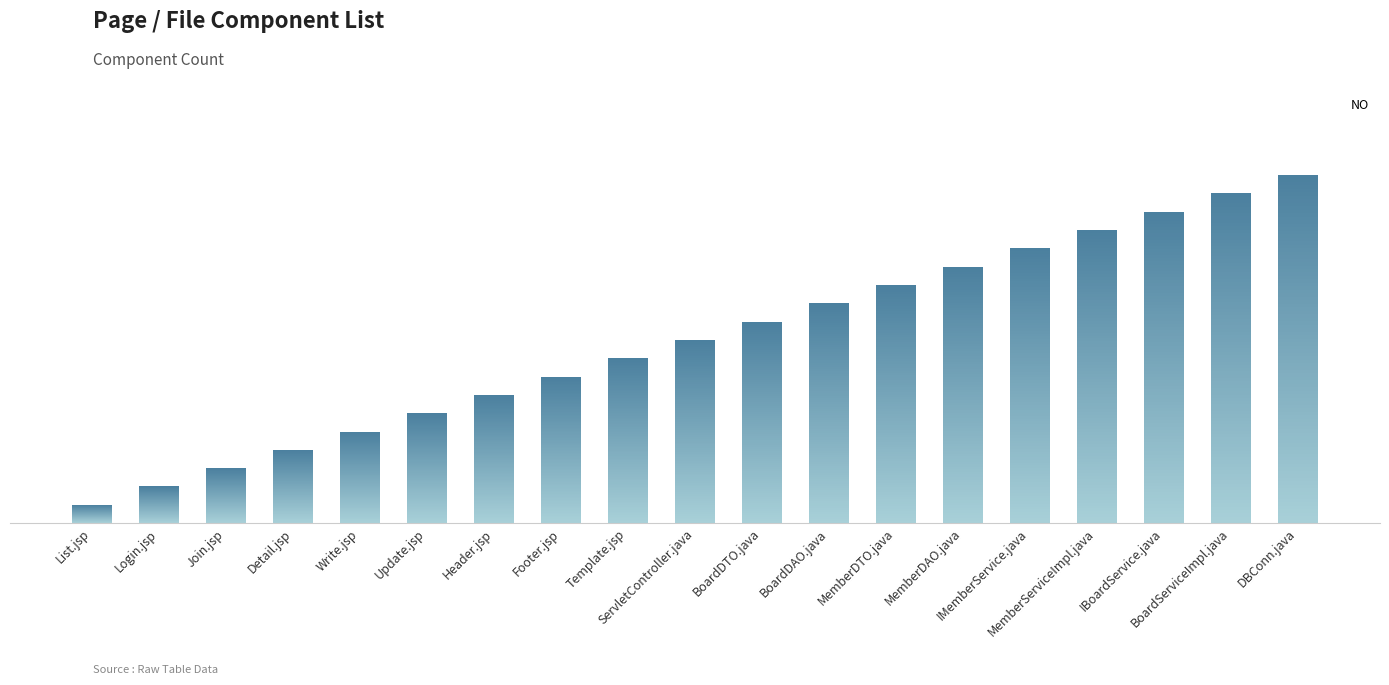

Rank the categories by value from lowest to highest.

List.jsp, Login.jsp, Join.jsp, Detail.jsp, Write.jsp, Update.jsp, Header.jsp, Footer.jsp, Template.jsp, ServletController.java, BoardDTO.java, BoardDAO.java, MemberDTO.java, MemberDAO.java, IMemberService.java, MemberServiceImpl.java, IBoardService.java, BoardServiceImpl.java, DBConn.java